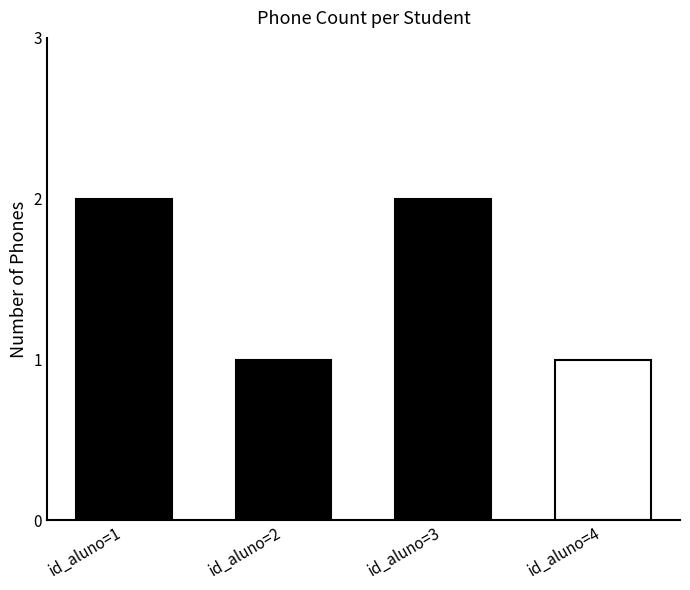

Count the number of data series in this chart.

1